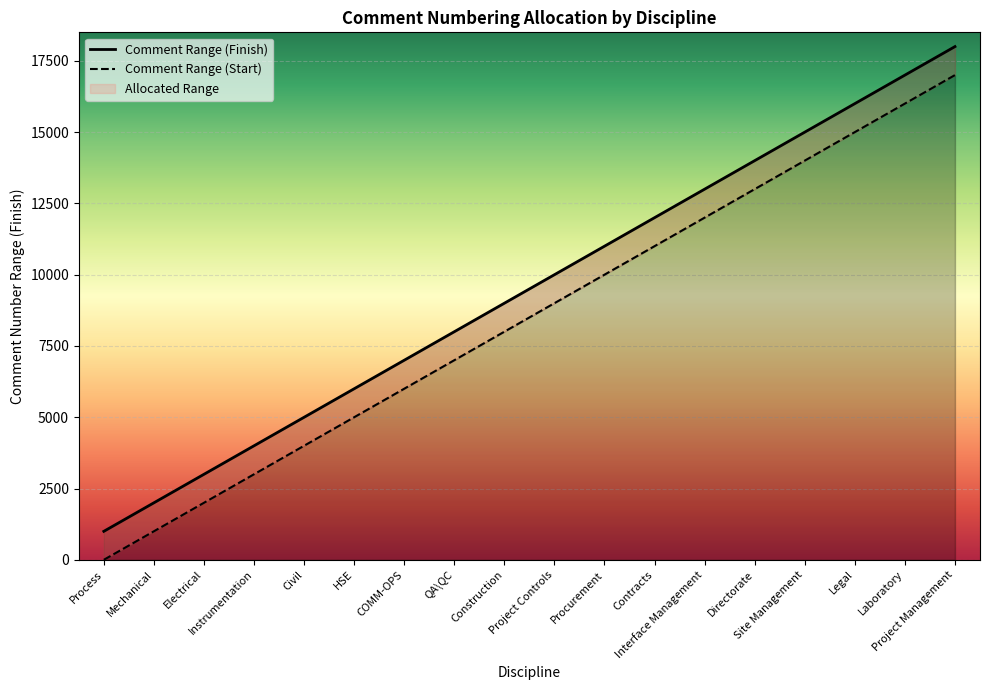

Reading left to right, transcribe all the data shown in this chart.

Process=1000	Mechanical=2000	Electrical=3000	Instrumentation=4000	Civil=5000	HSE=6000	COMM-OPS=7000	QA\QC=8000	Construction=9000	Project Controls=10000	Procurement=11000	Contracts=12000	Interface Management=13000	Directorate=14000	Site Management=15000	Legal=16000	Laboratory=17000	Project Management=18000